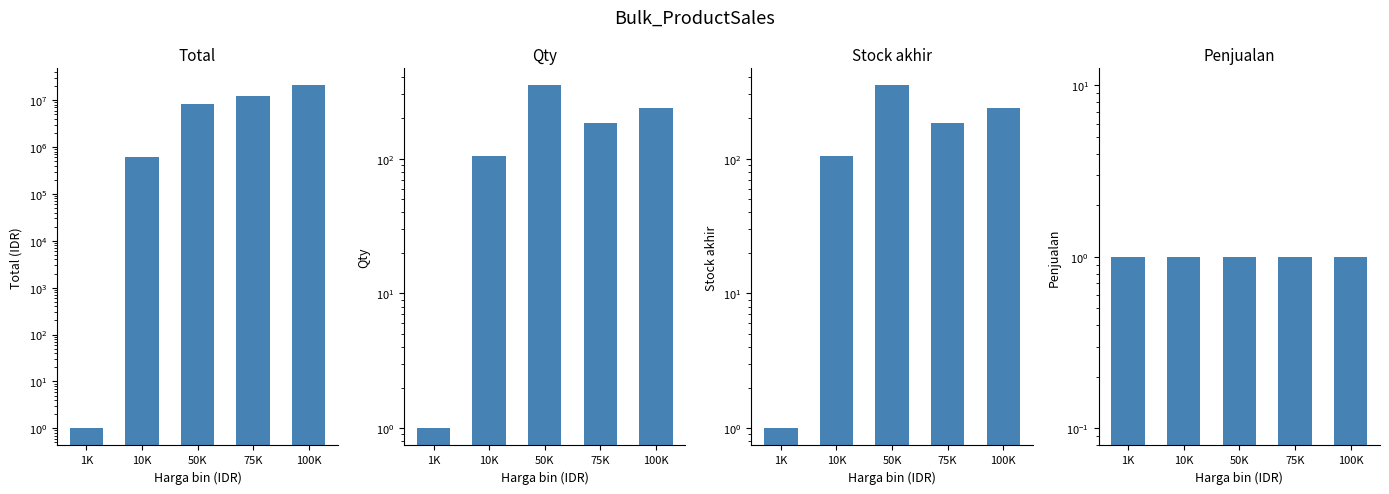

What is the average value of the Penjualan series?

1